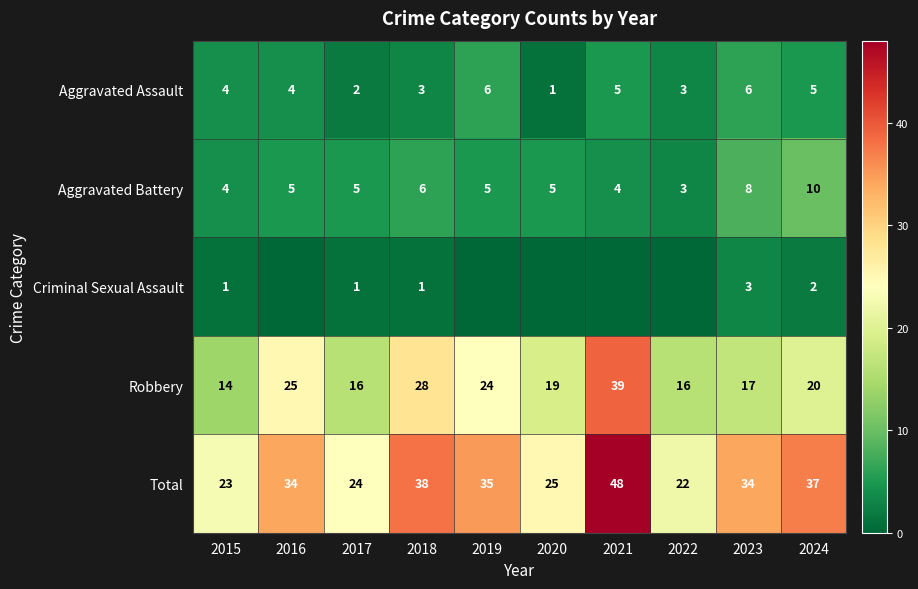

At which category is the sum across all series the highest?

2021